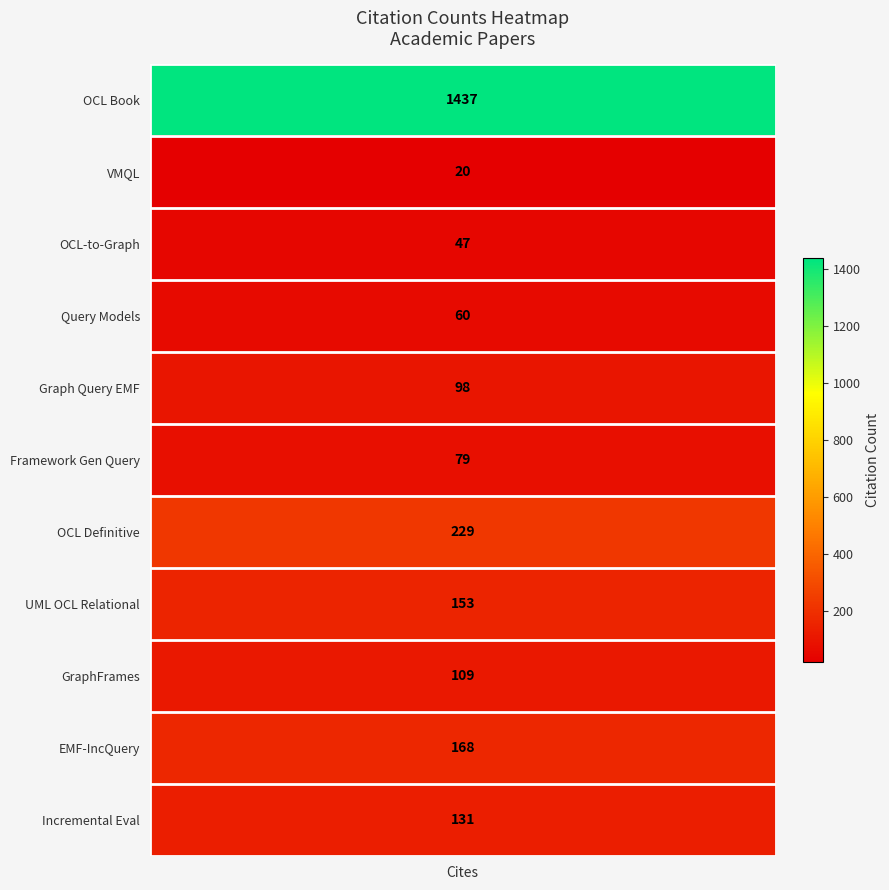

How many values are below 109?

5